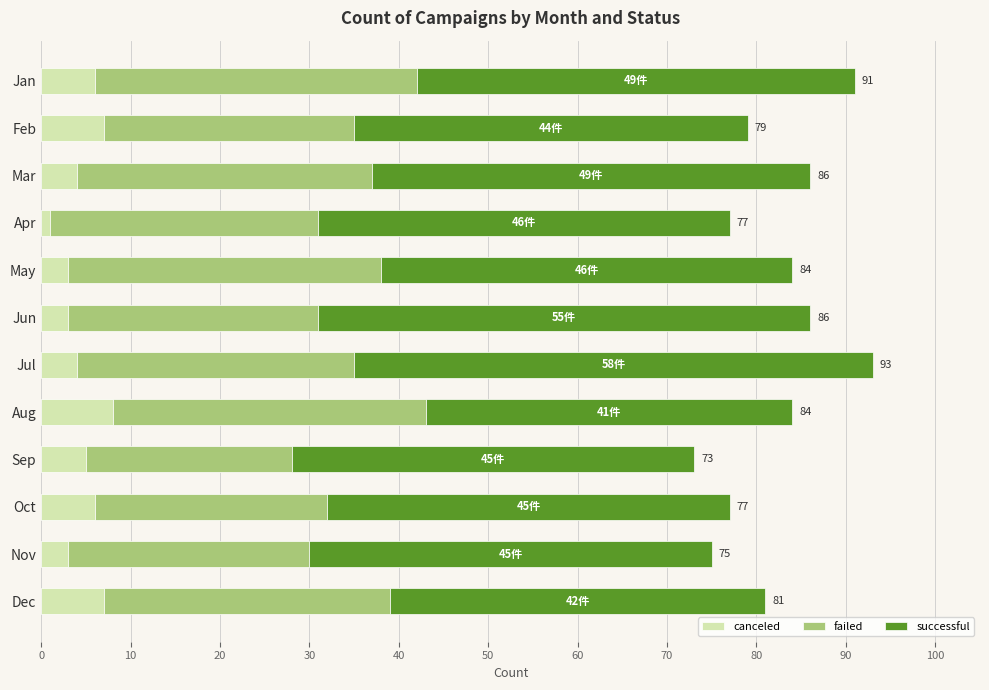

True or false: canceled has a value of 3 at Nov.

True